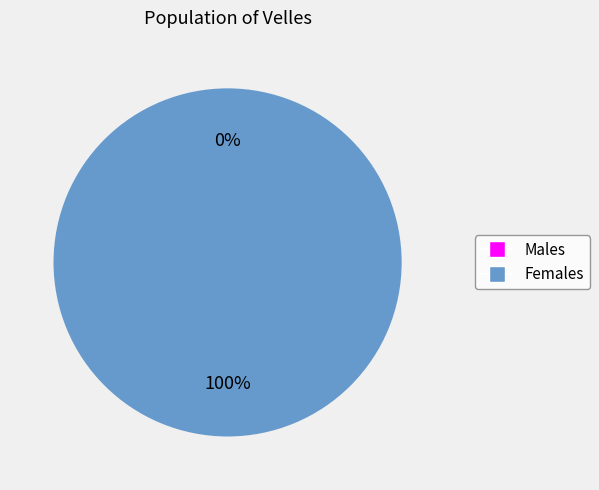

To the nearest percent, what is the difference between the largest and smallest slice percentages?

100%